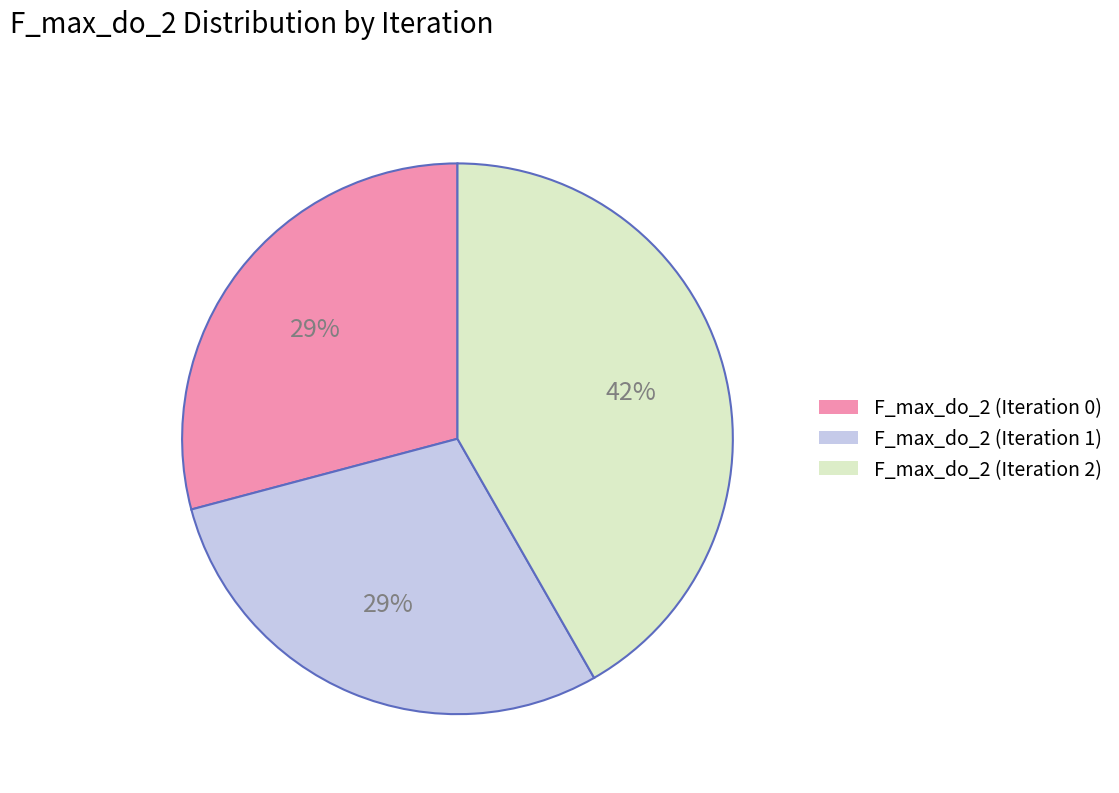

What is the largest slice in the pie chart?

F_max_do_2 (Iteration 2)